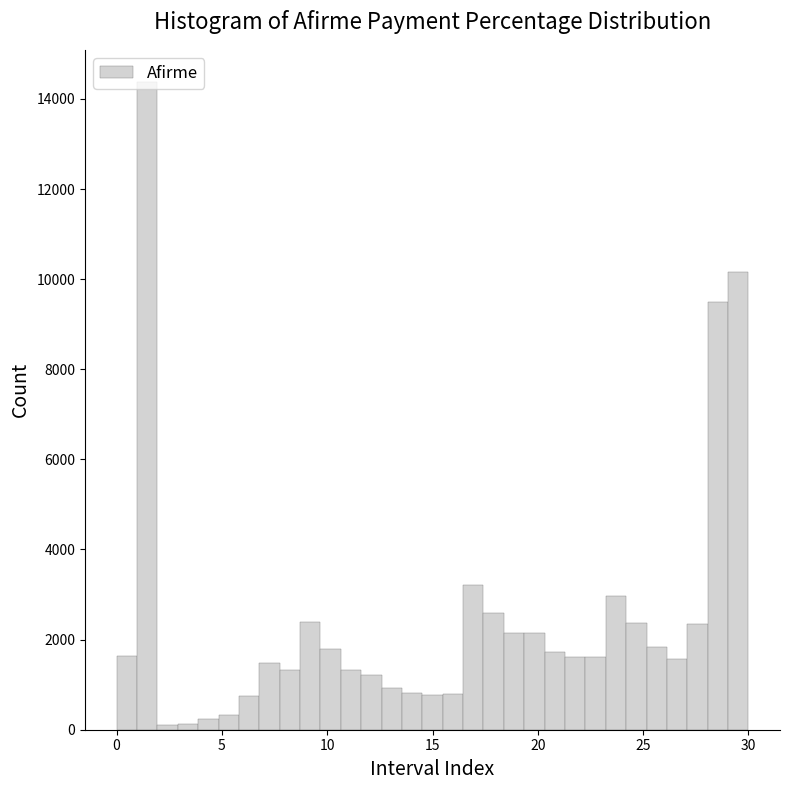

Around what value on the x-axis is the tallest bar? Give the approximate position of its centre, as read against the axis.

1.5